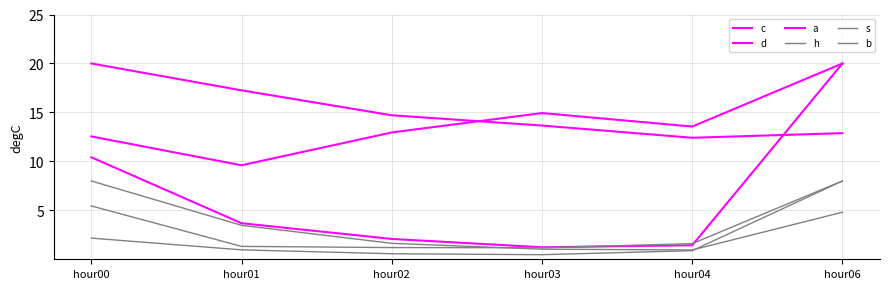

What is the highest value of the s series?

8.0